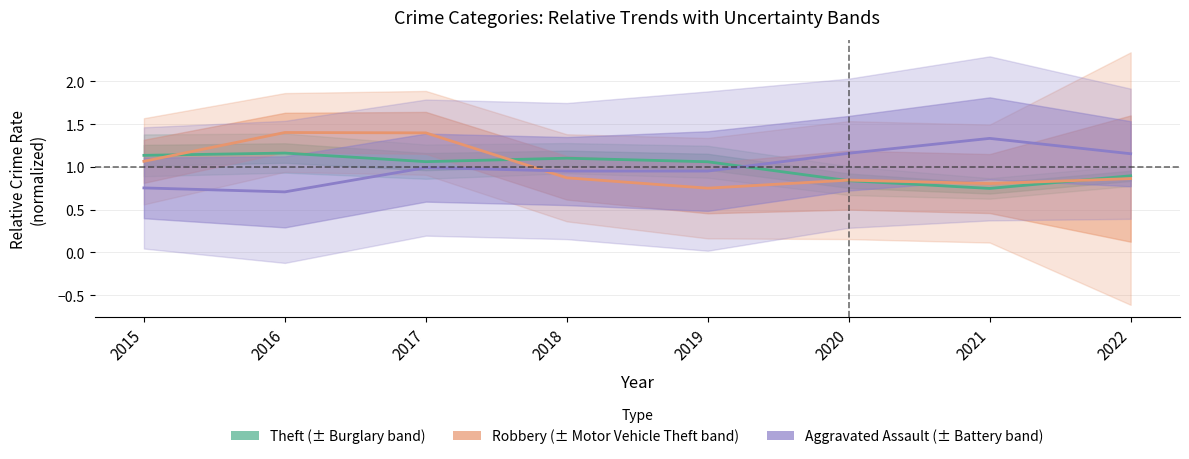

What is the difference between the maximum and minimum values in the Theft series?

0.4